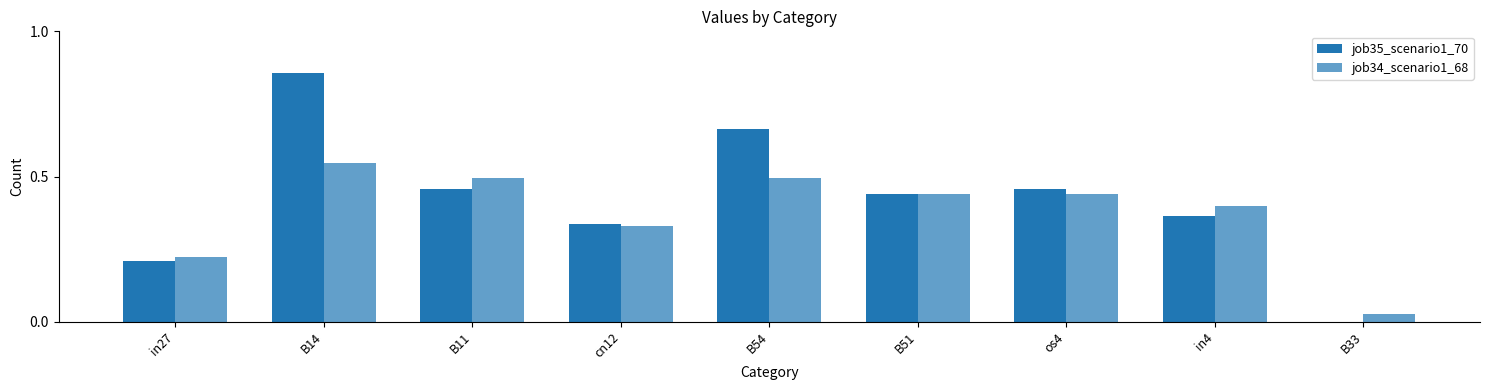

What is the spread (max minus min) of values at B14?

0.3